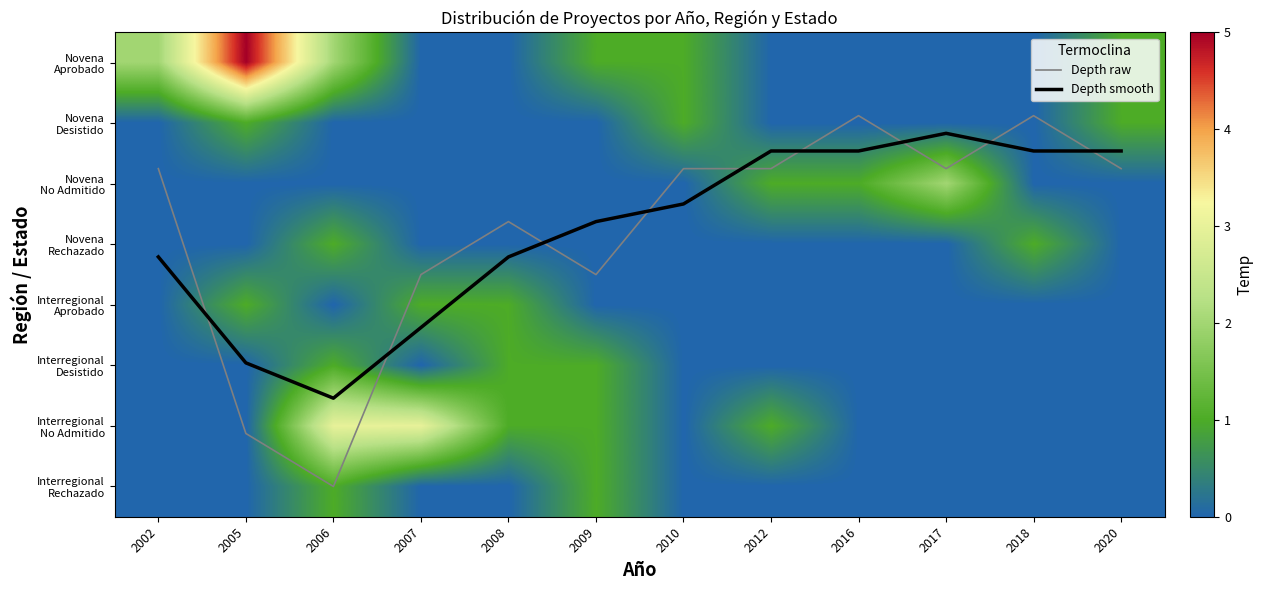

What is the difference between the second highest and minimum values in the Interregional Desistido series?

1.0